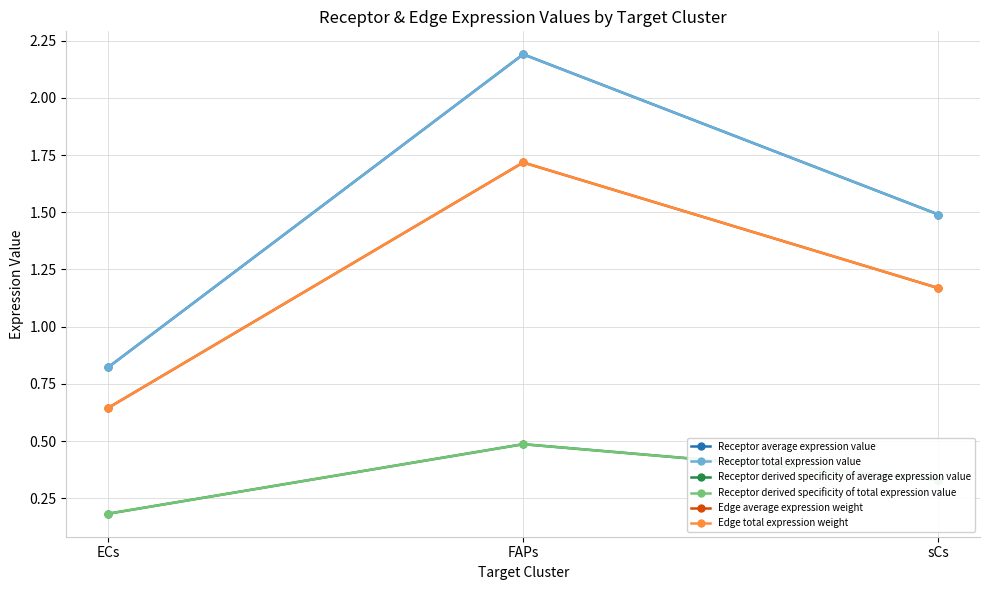

What is the average value of the Receptor average expression value series?

1.5